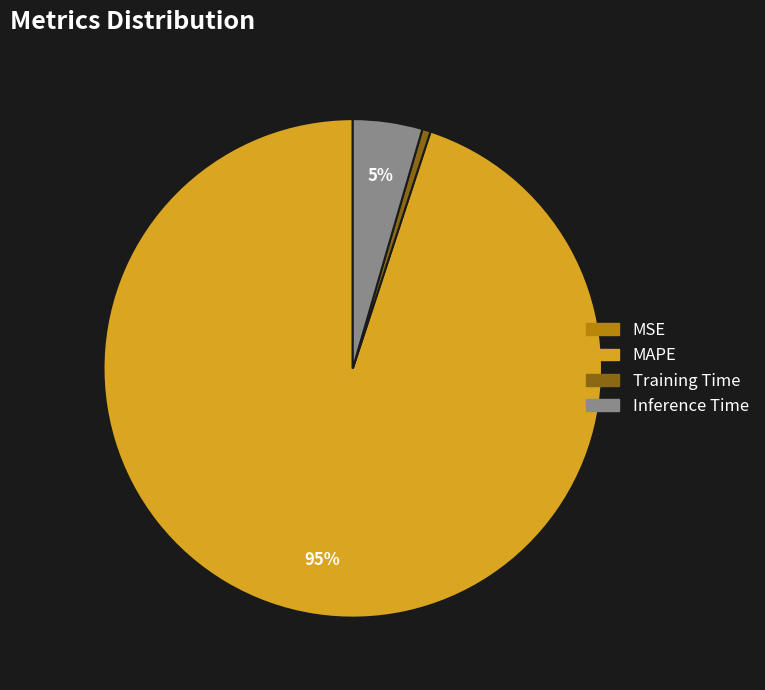

To the nearest percent, what is the average slice percentage?

25%